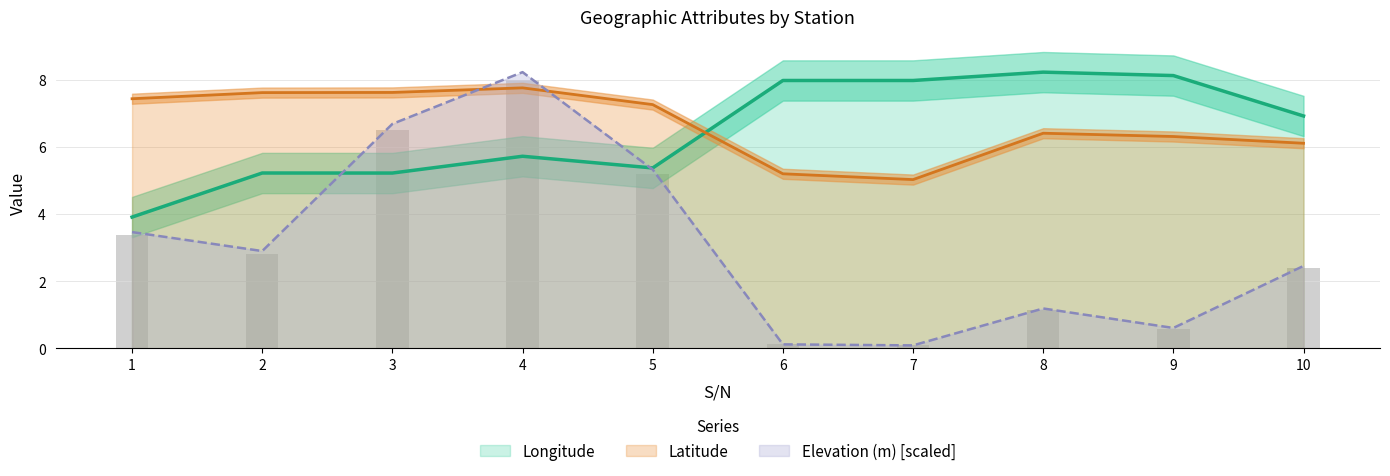

What is the minimum value shown in the chart?

0.1